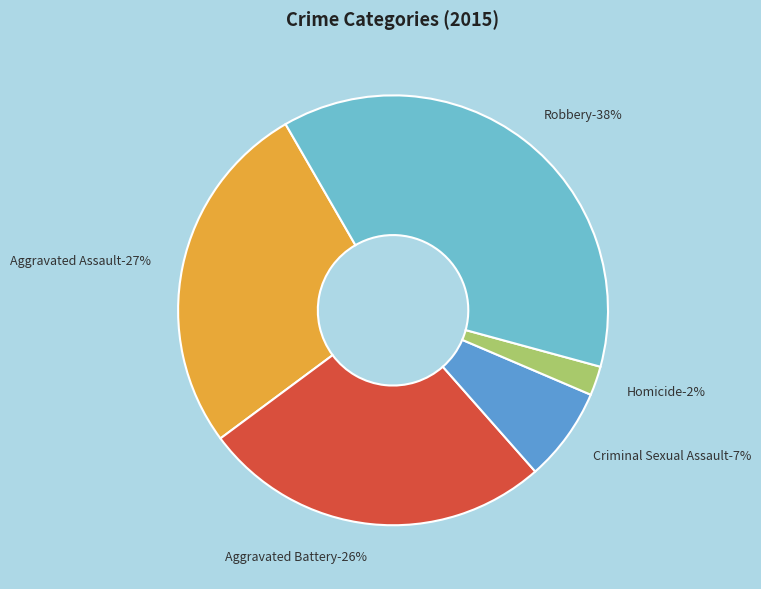

Which category has the biggest portion of the pie?

Robbery